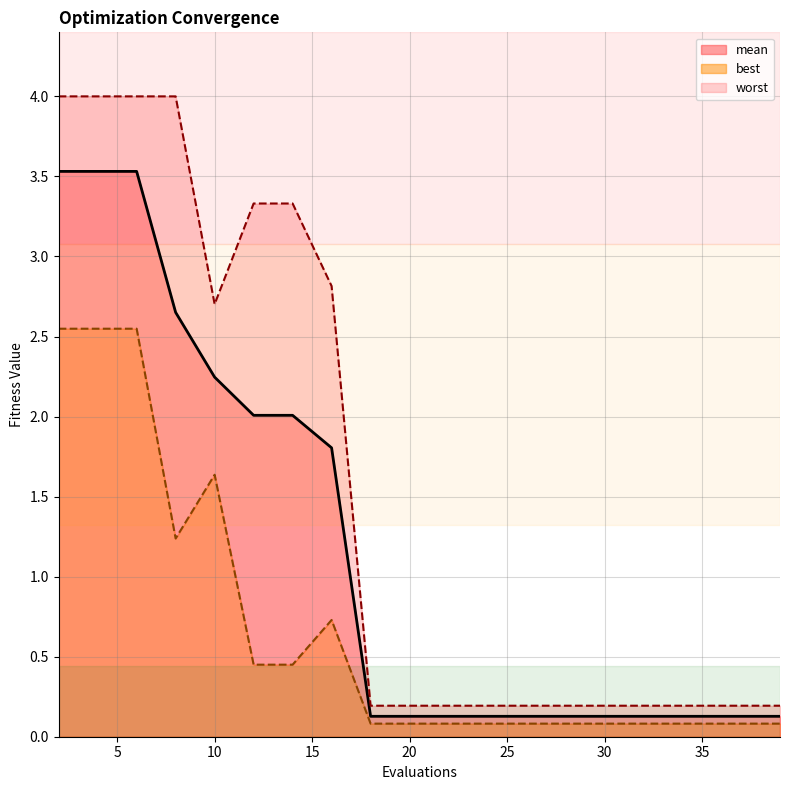

Reading left to right, transcribe all the data shown in this chart.

mean: 3.5	3.5	3.5	2.7	2.2	2.0	2.0	1.8	0.1	0.1	0.1	0.1	0.1	0.1	0.1	0.1	0.1	0.1	0.1	0.1
best: 2.5	2.5	2.5	1.2	1.6	0.5	0.5	0.7	0.1	0.1	0.1	0.1	0.1	0.1	0.1	0.1	0.1	0.1	0.1	0.1
worst: 4.0	4.0	4.0	4.0	2.7	3.3	3.3	2.8	0.2	0.2	0.2	0.2	0.2	0.2	0.2	0.2	0.2	0.2	0.2	0.2